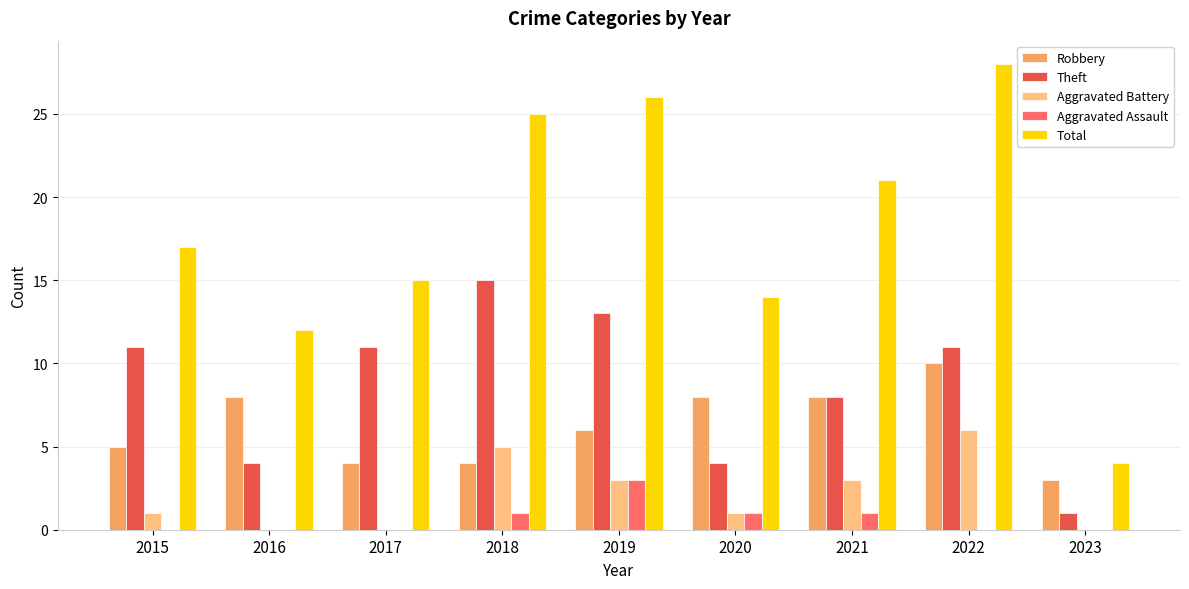

How many groups of bars are there?

9